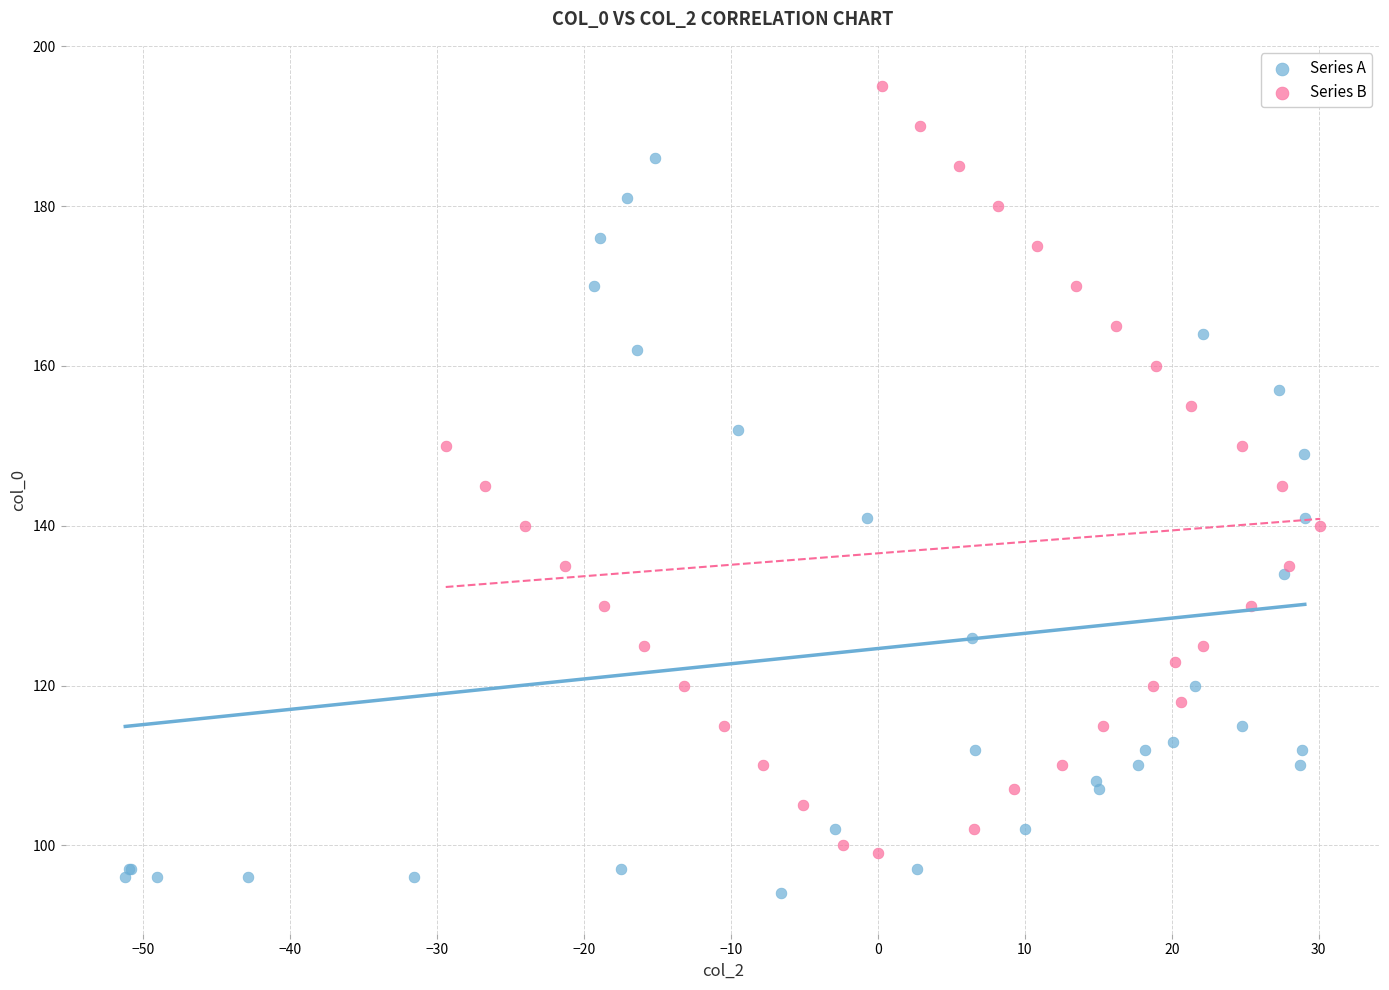

Which series has the largest Y range (max minus min)?

Series B